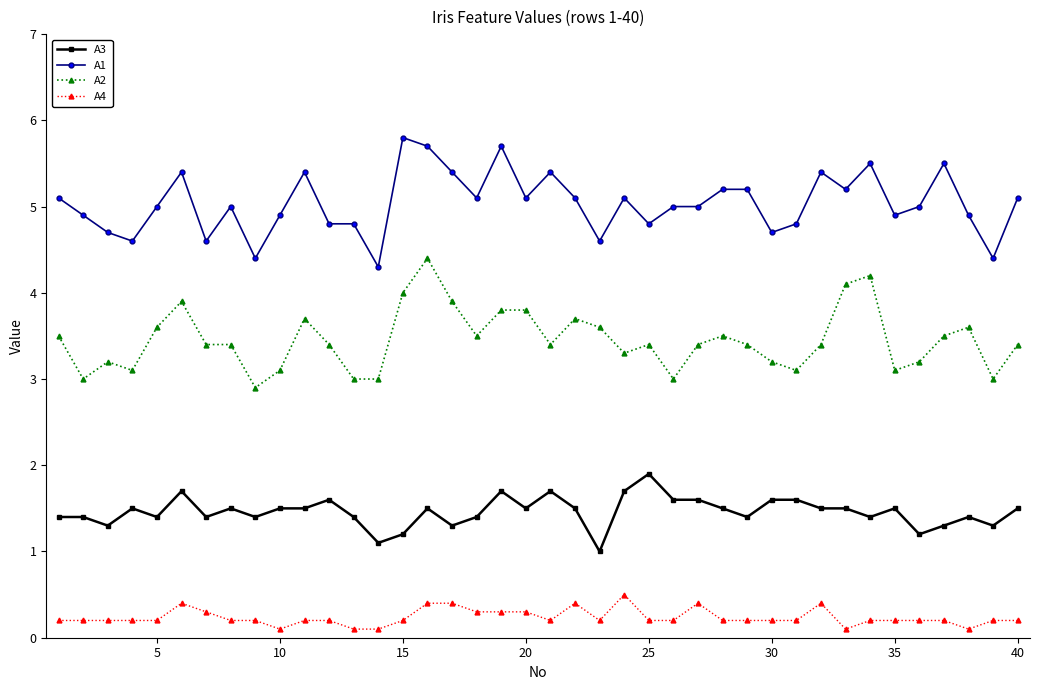

What is the minimum value shown in the chart?

0.1